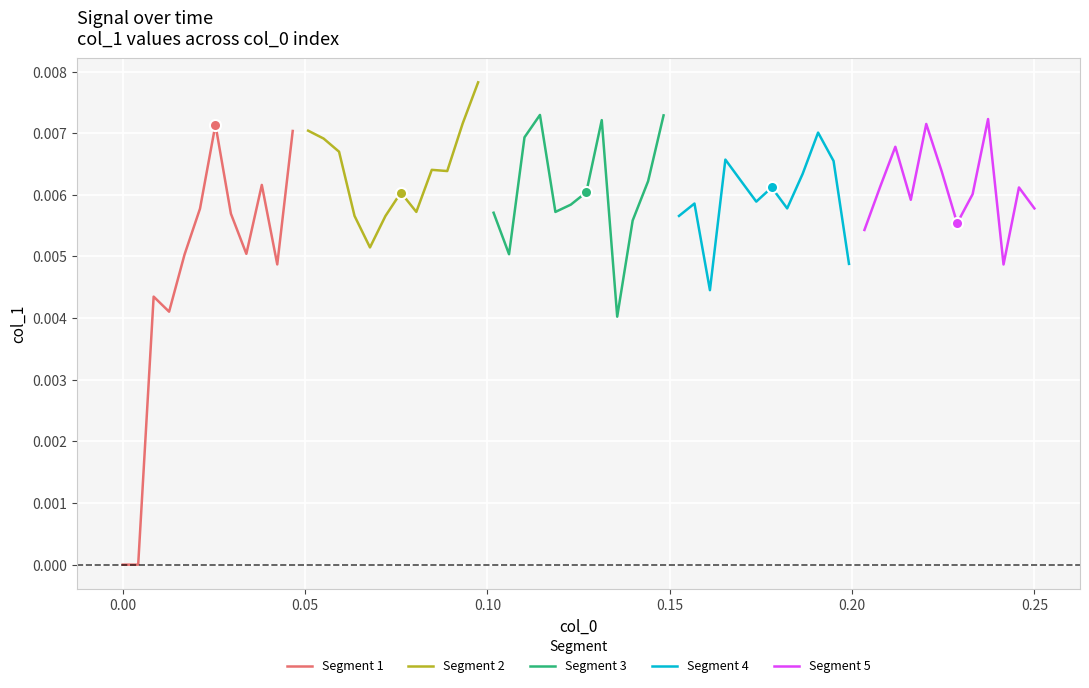

Is the value of Segment 1 at 11 greater than the value of Segment 4 at 0.20?

Yes